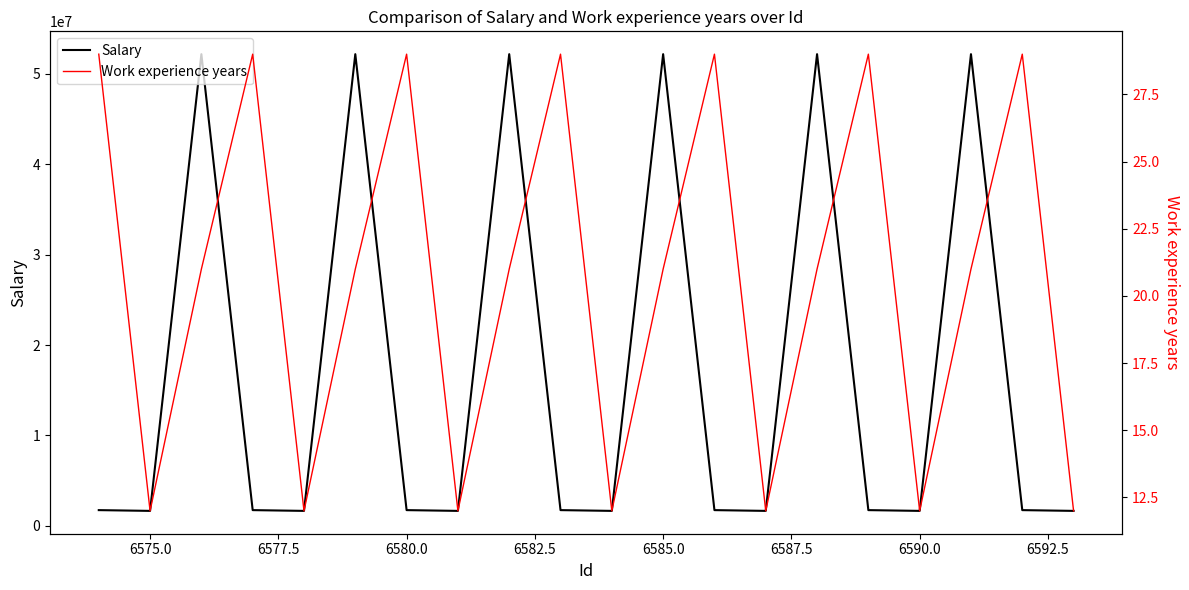

Which label corresponds to the smallest value in the chart?

6575.0